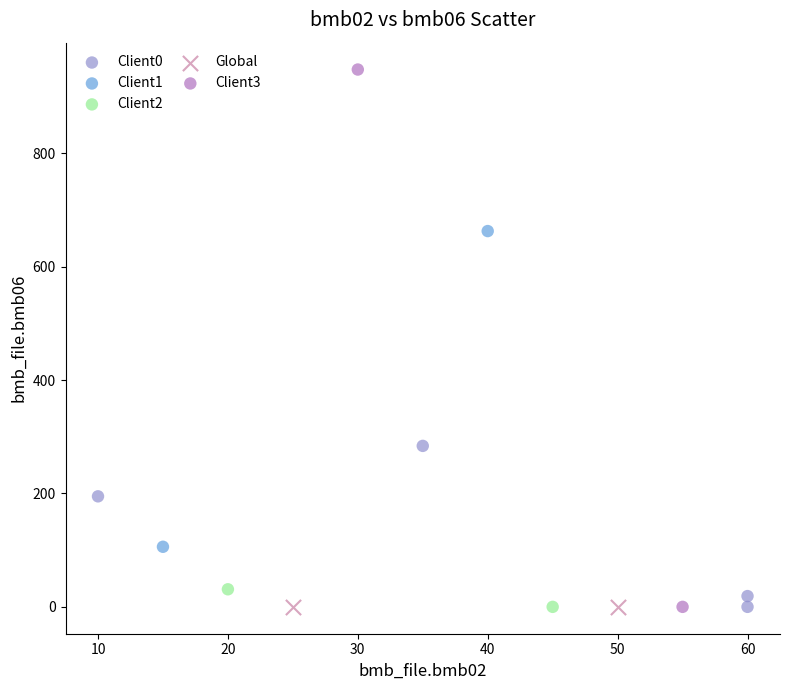

What are all the series names shown in the legend?

Client0, Client1, Client2, Global, Client3